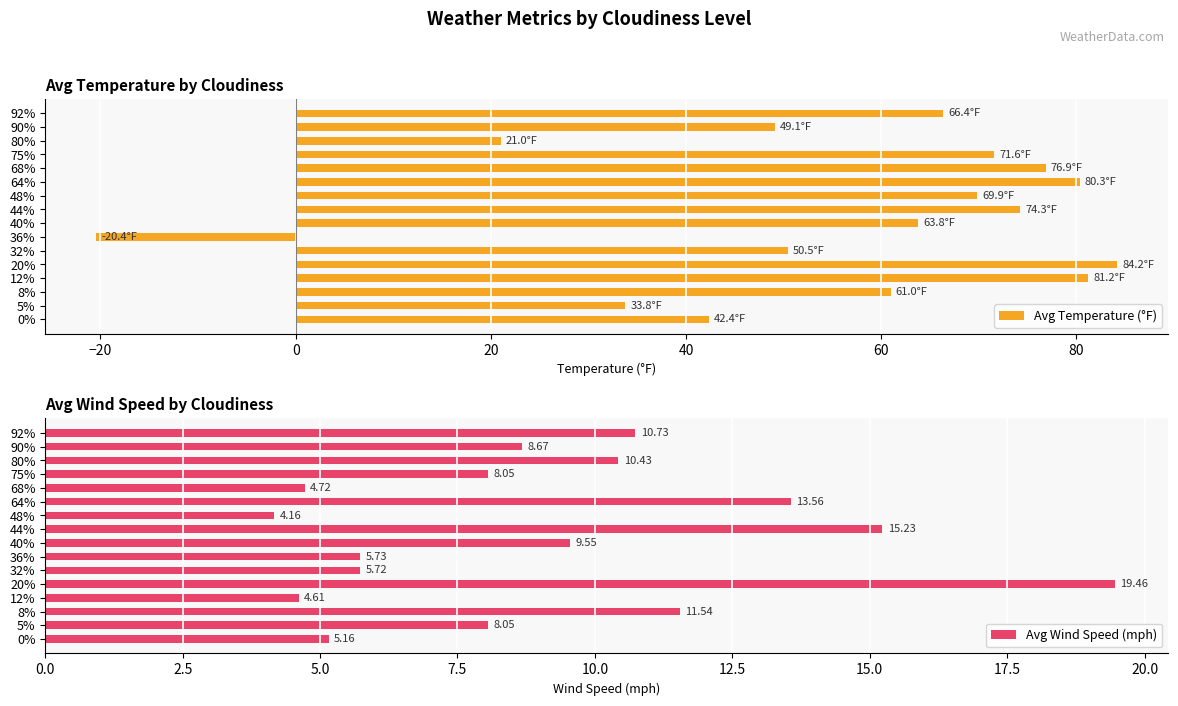

At which label does Avg Temperature (°F) reach its peak?

20%